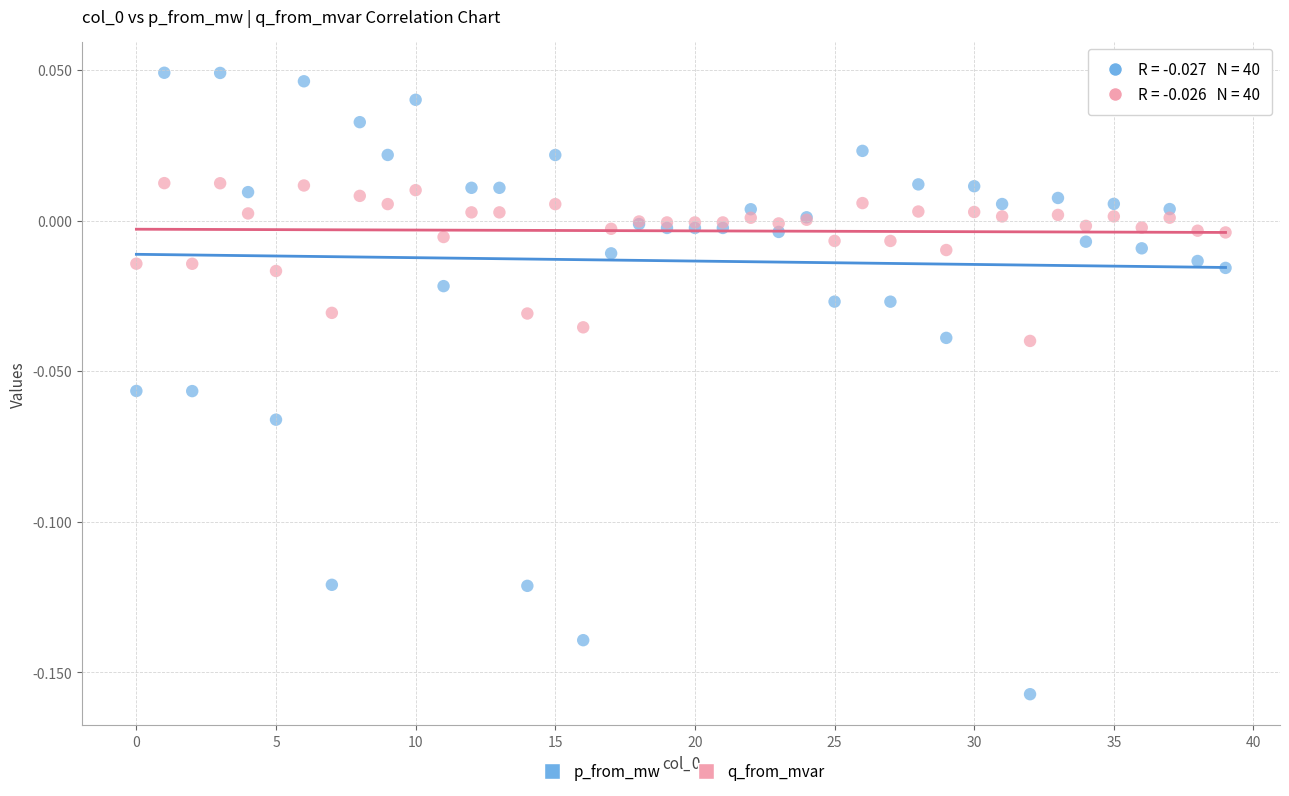

Which series reaches the minimum Y coordinate?

p_from_mw